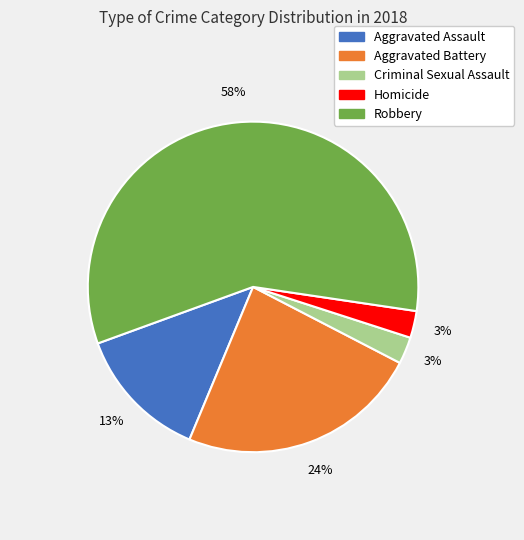

Which slice is the largest?

Robbery